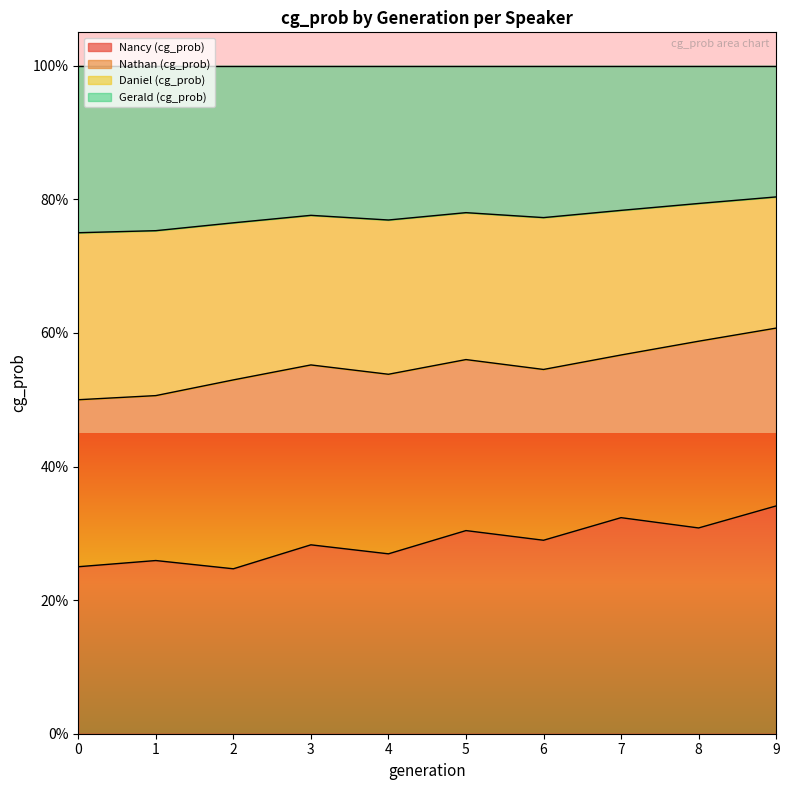

The value of Gerald (cg_prob) at 9 is 1.2. True or false?

False